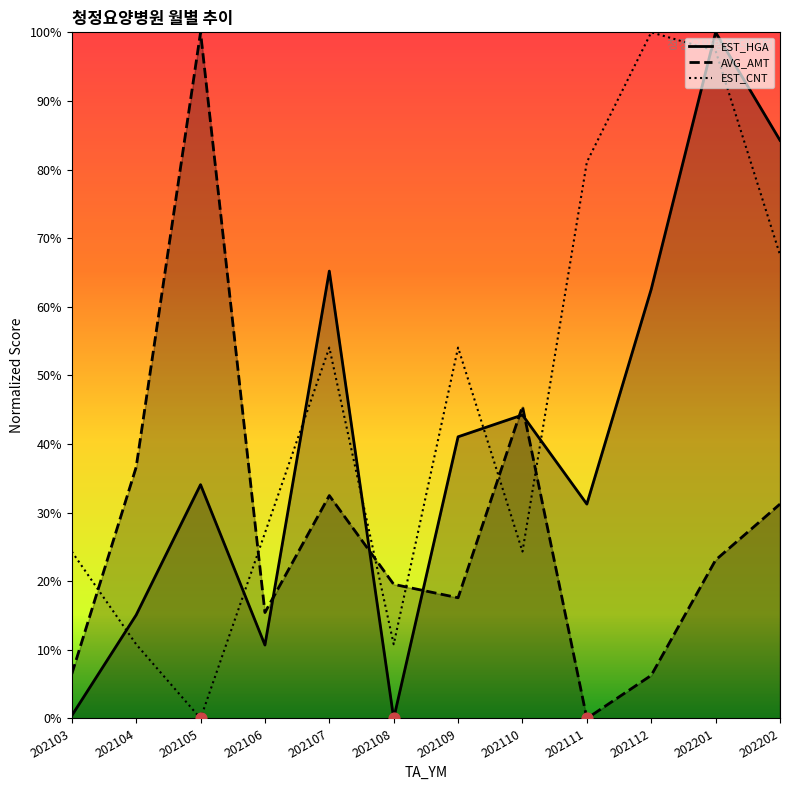

What is the total value across all series at 202110?

114.0